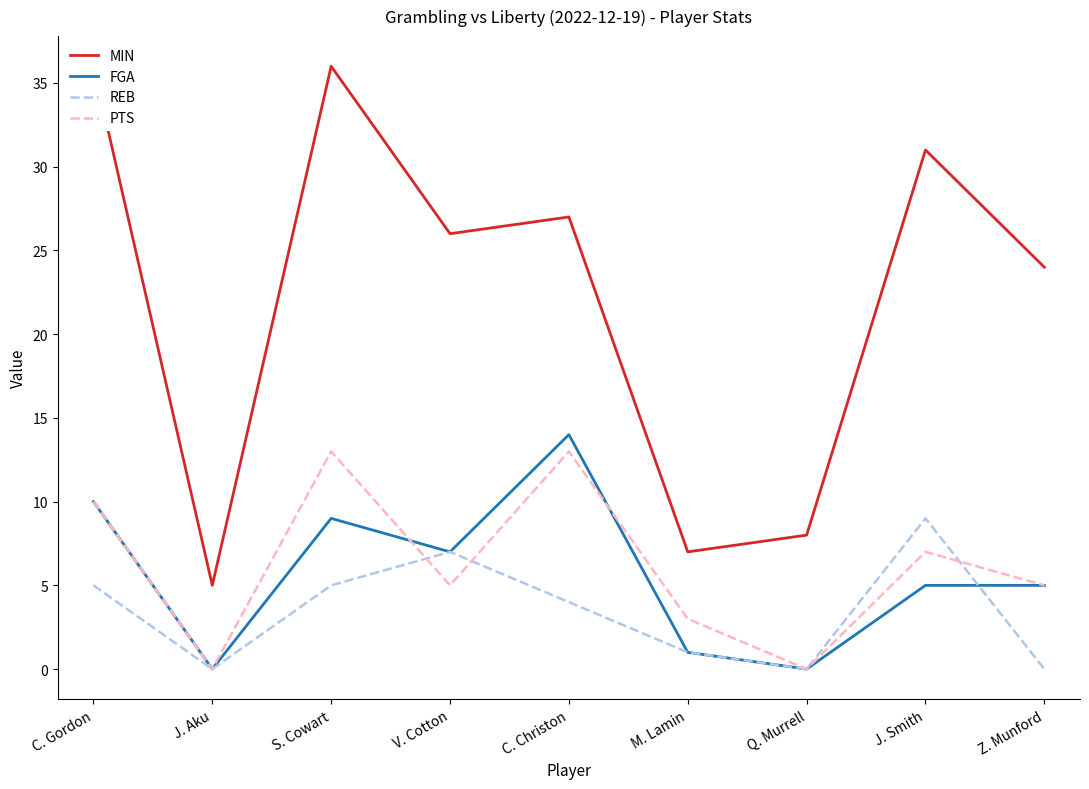

Which series has the largest range (max minus min)?

MIN